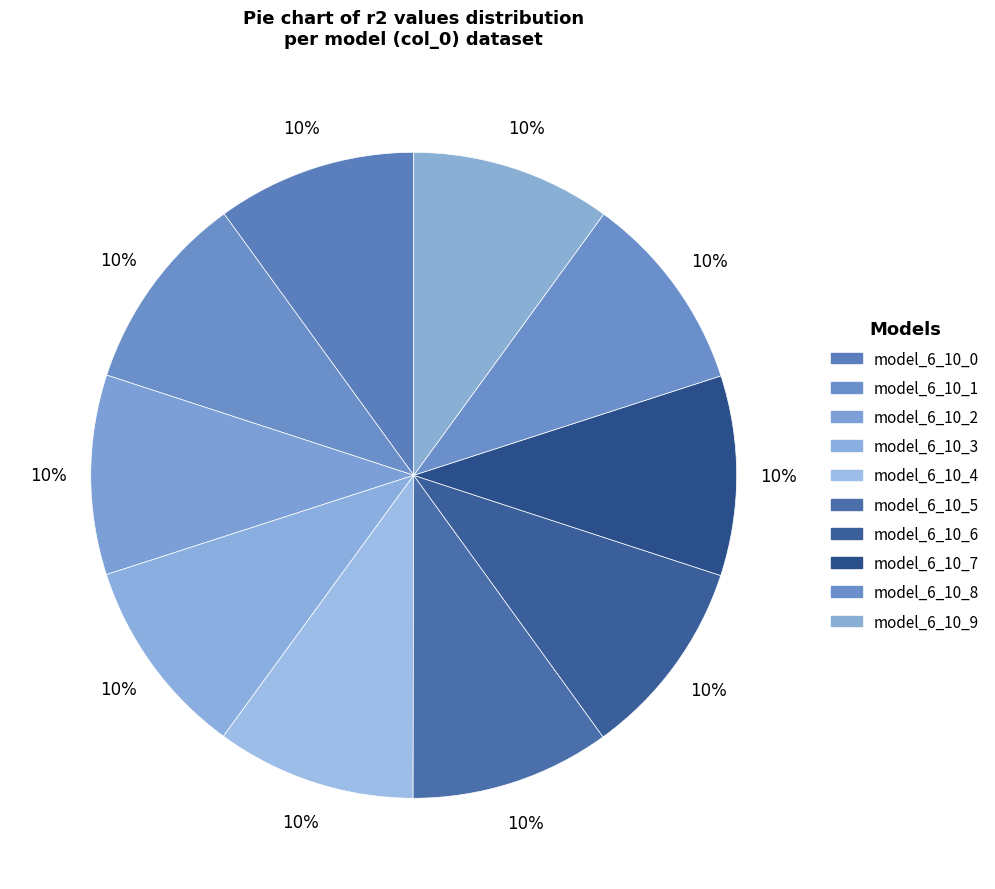

How many segments does this pie chart have?

10